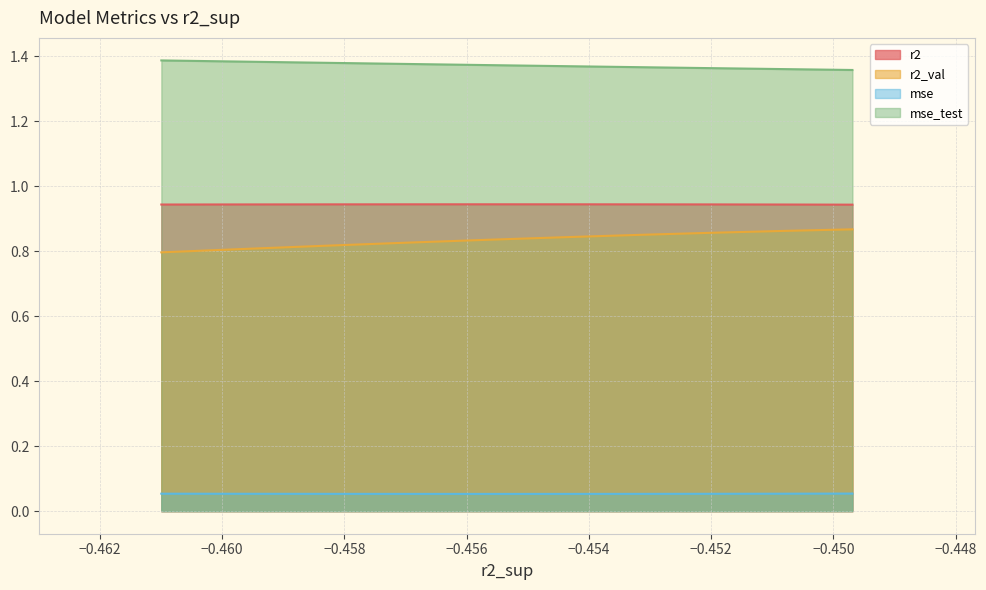

How many distinct data groups are displayed?

4